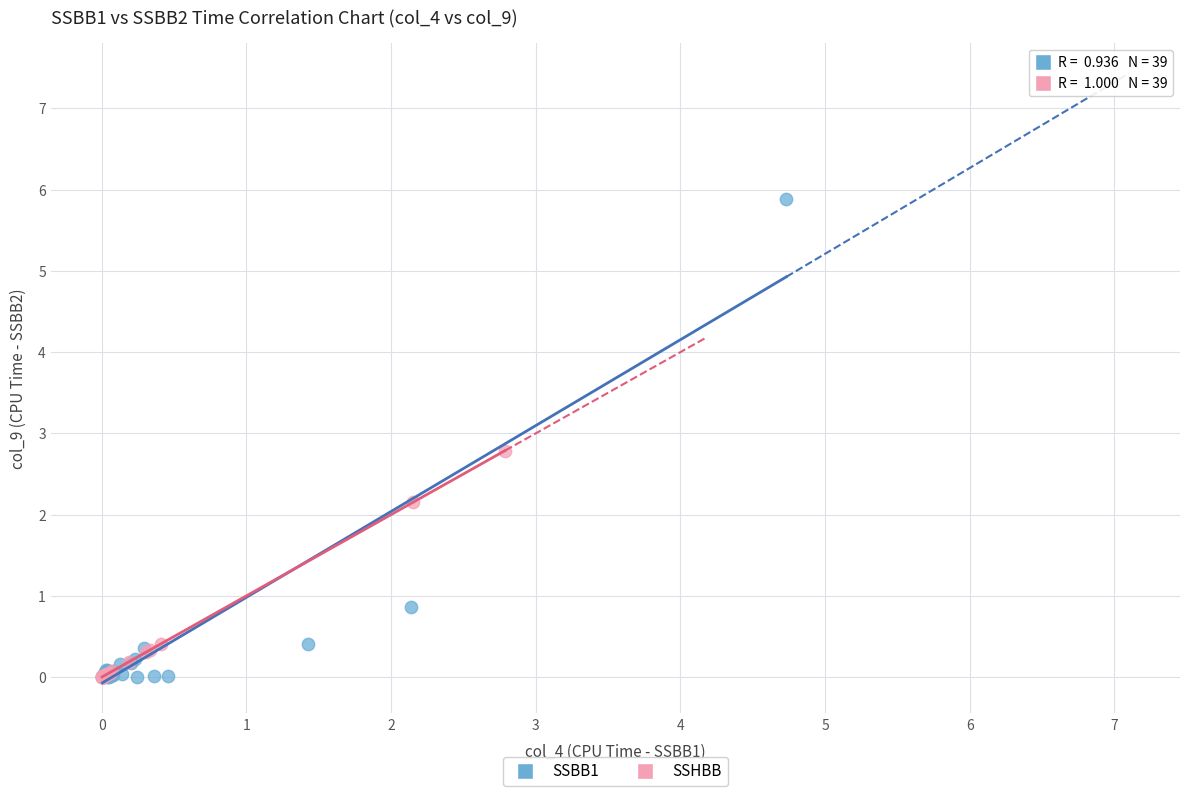

Which series reaches the maximum Y coordinate?

SSBB1